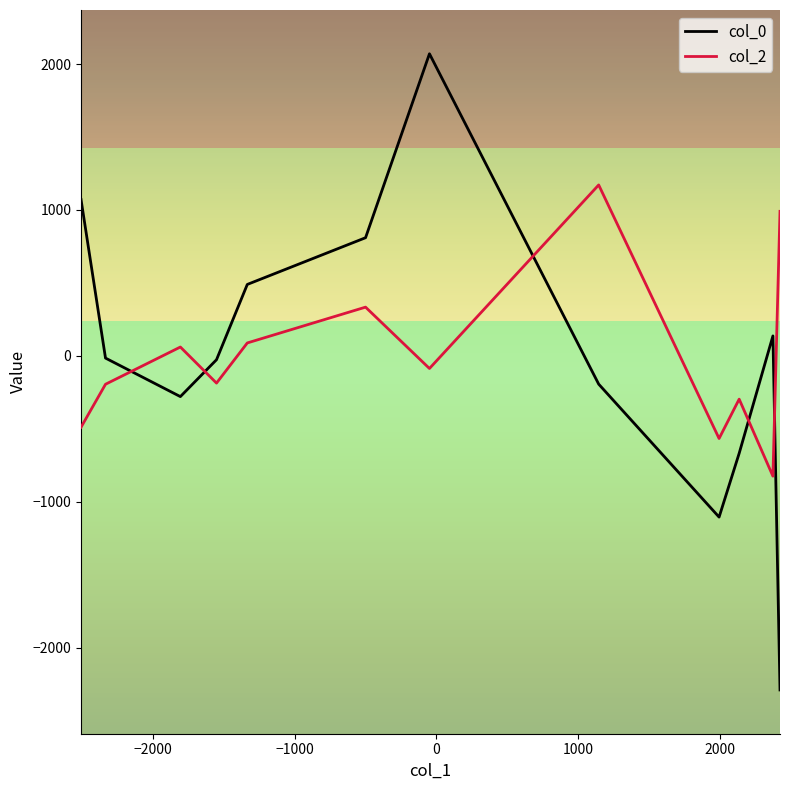

What is the difference between the maximum and minimum values in the col_2 series?

1995.9